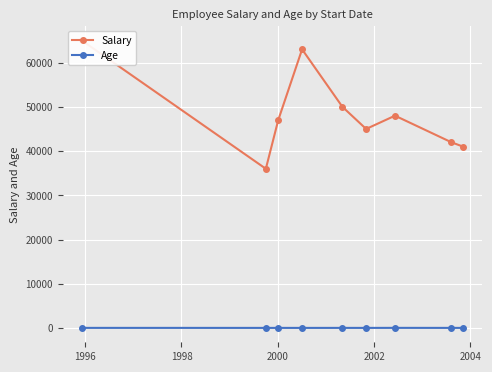

True or false: Age has more than 0 interior local peaks.

True